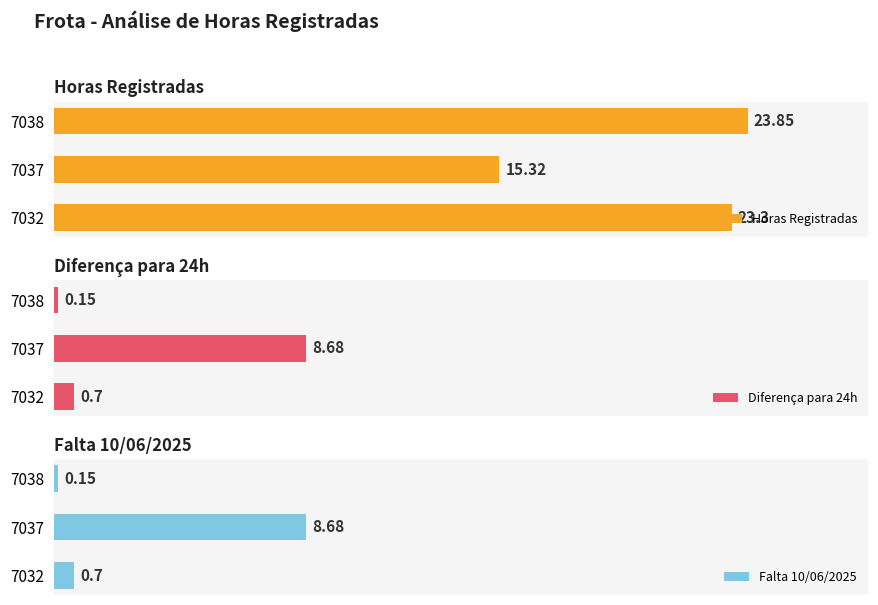

List the labels in order of Horas Registradas value, largest first.

7038, 7032, 7037